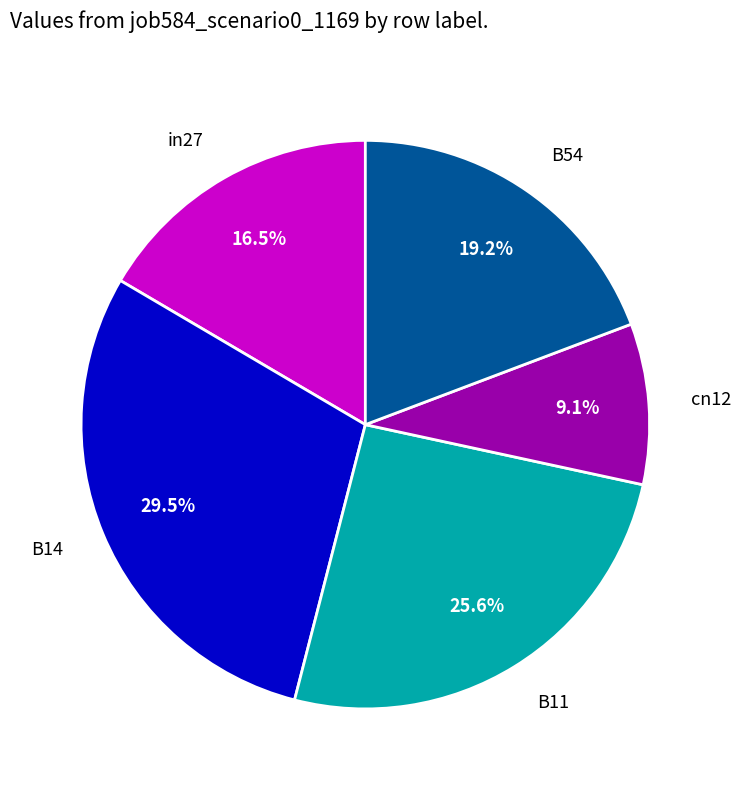

What is the largest slice in the pie chart?

B14